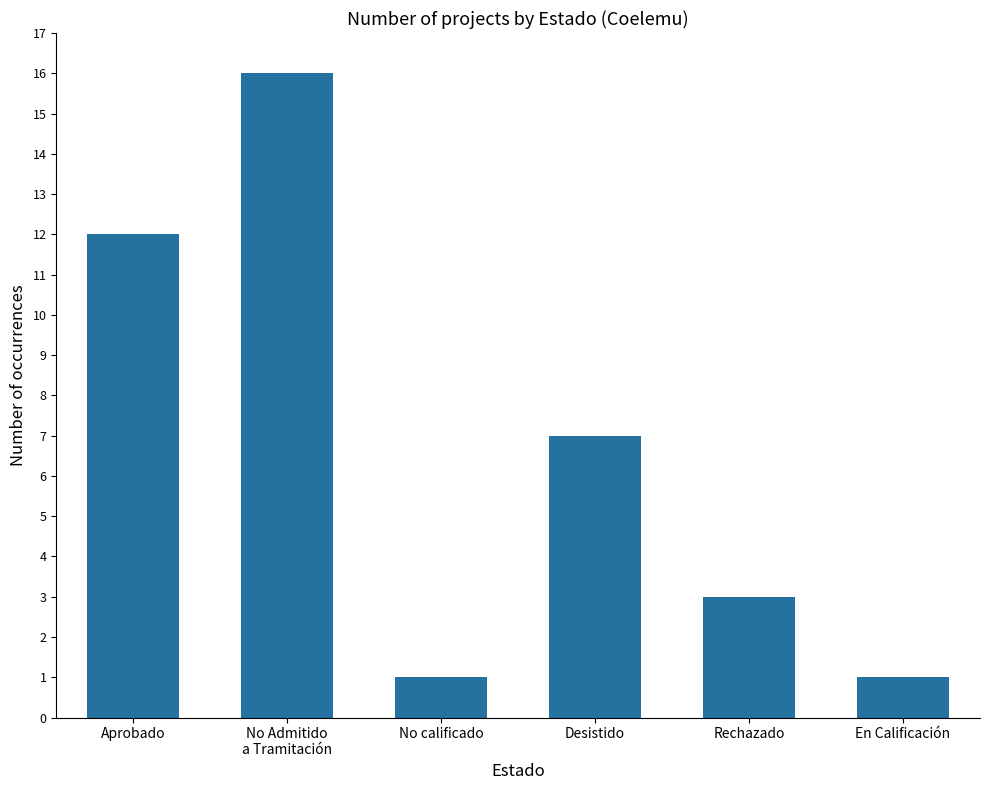

At which label does the data first exceed 7?

Aprobado